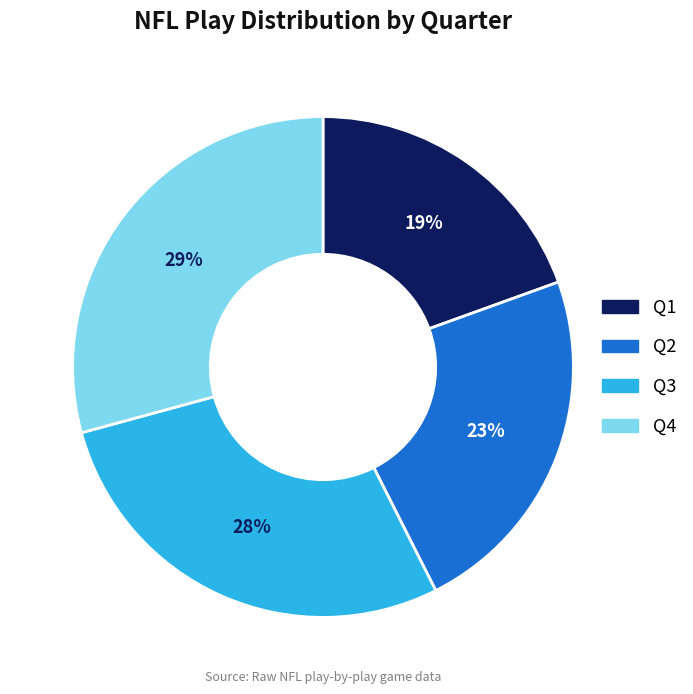

Which slice is the smallest?

Q1